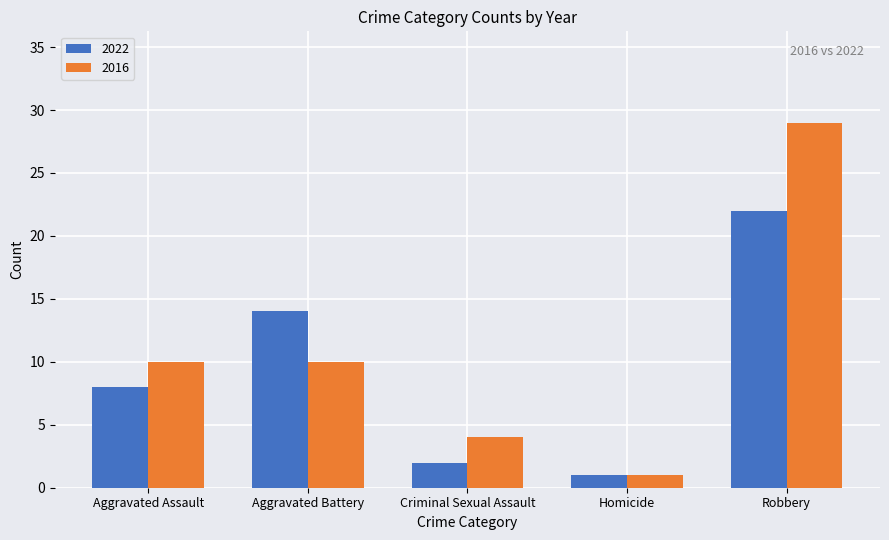

Does the chart contain stacked bars?

No